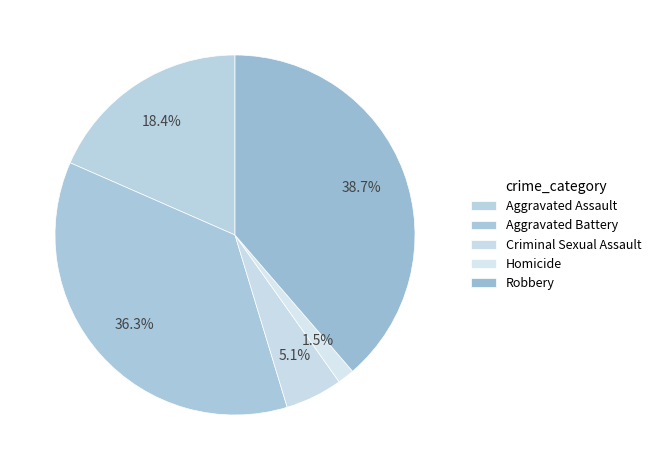

To the nearest percent, what percentage of the pie is Criminal Sexual Assault?

5%